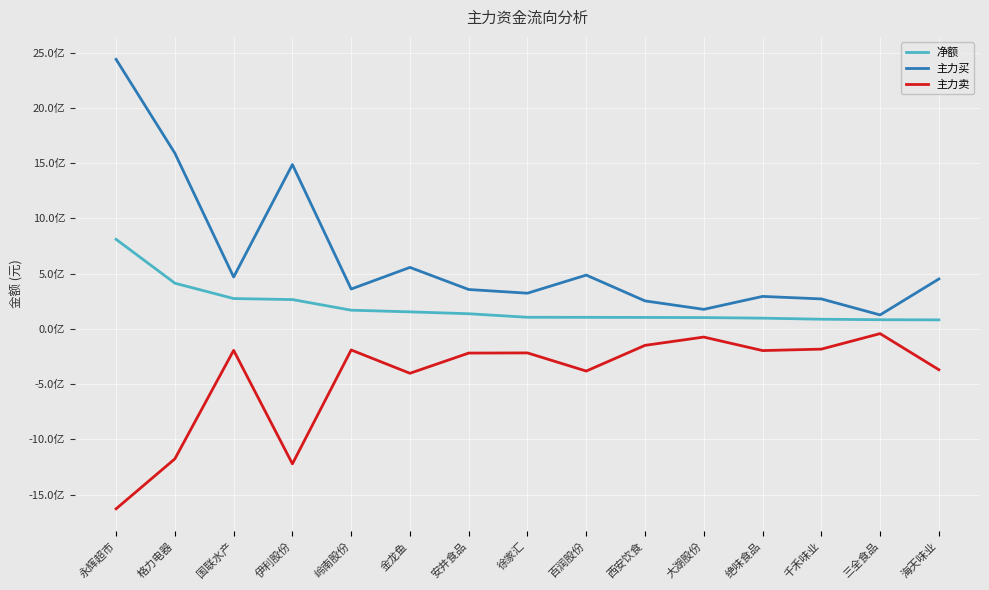

What is the sum of all 主力买 values?

9637738249